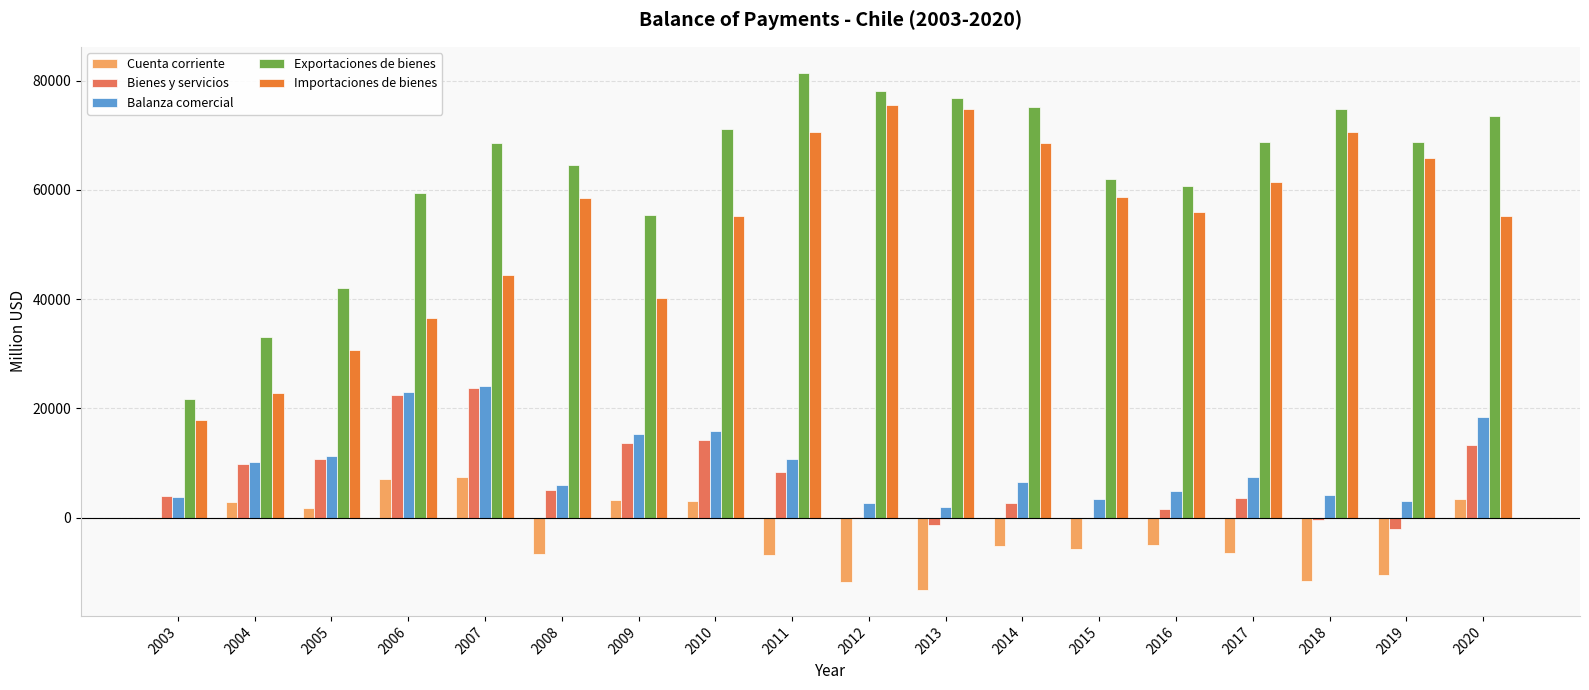

Does the chart contain stacked bars?

No